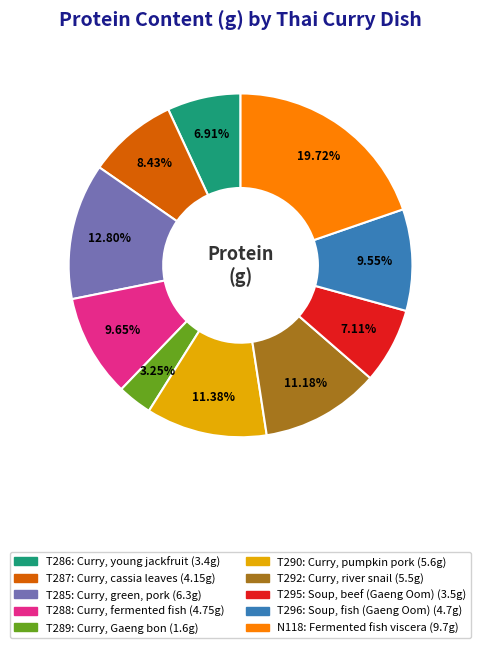

Is there any slice that represents more than half of the pie?

No